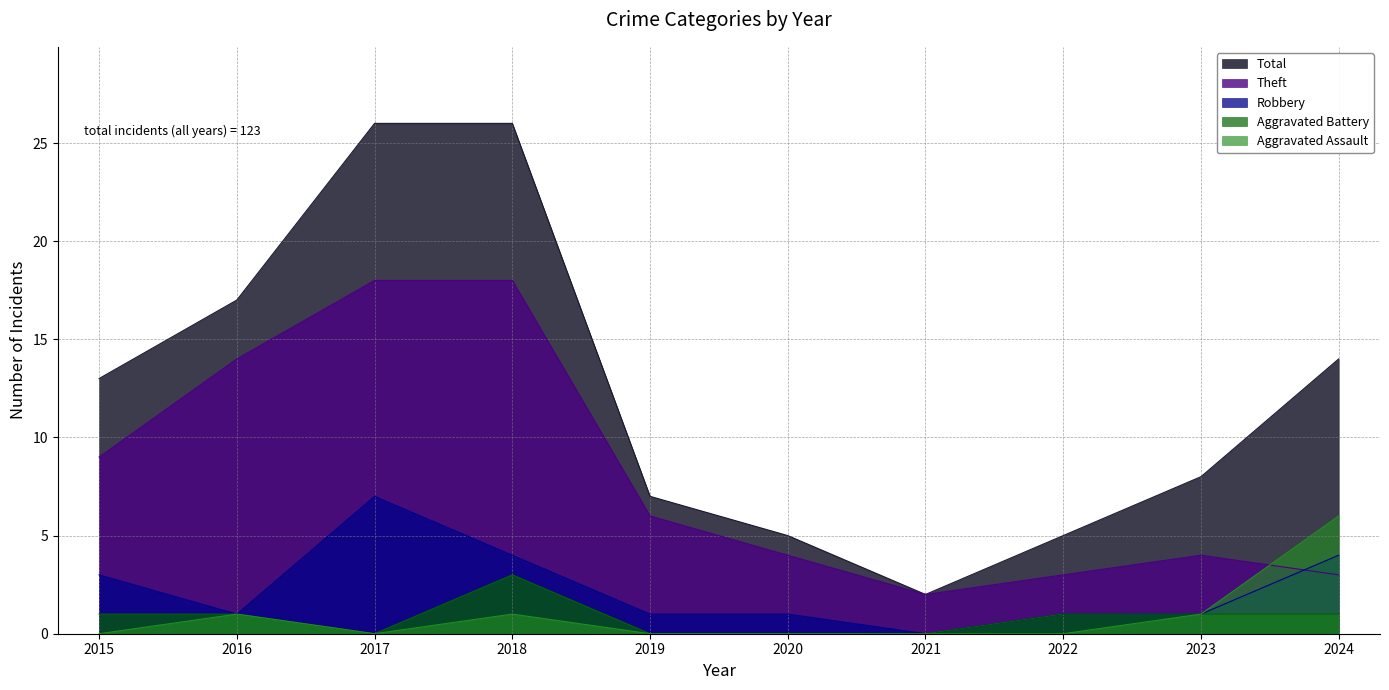

Count the number of categories in the chart.

10